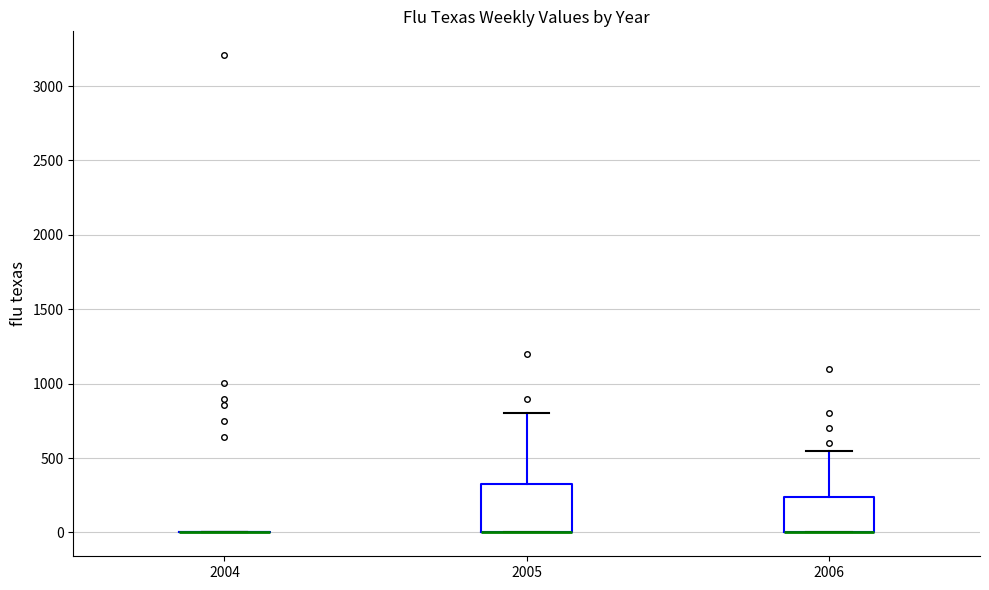

Reading left to right, transcribe this box plot: for each box, give where its median line is, the range the box spans, and where its two whiskers end, as read against the y-axis. The values are not printed on the chart, so give them approximately, as read against the axis.

2004: box collapsed to a line at 0, whiskers 0 to 0
2005: median 0 (drawn on the box's lower edge), box 0 to 350, whiskers 0 to 800
2006: median 0 (drawn on the box's lower edge), box 0 to 250, whiskers 0 to 550